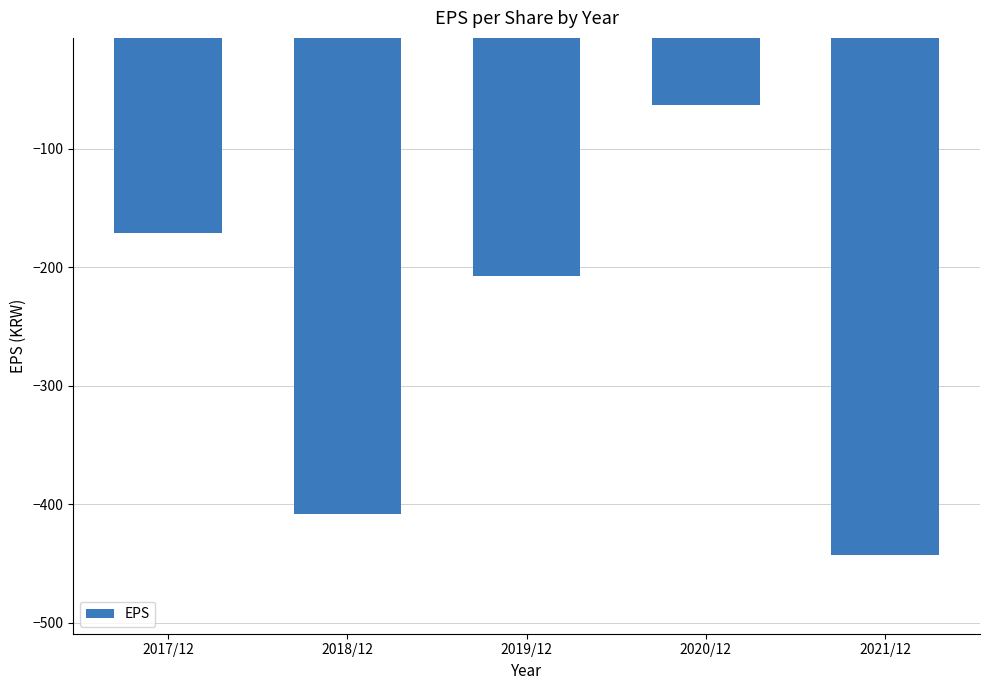

What is the average value?

-258